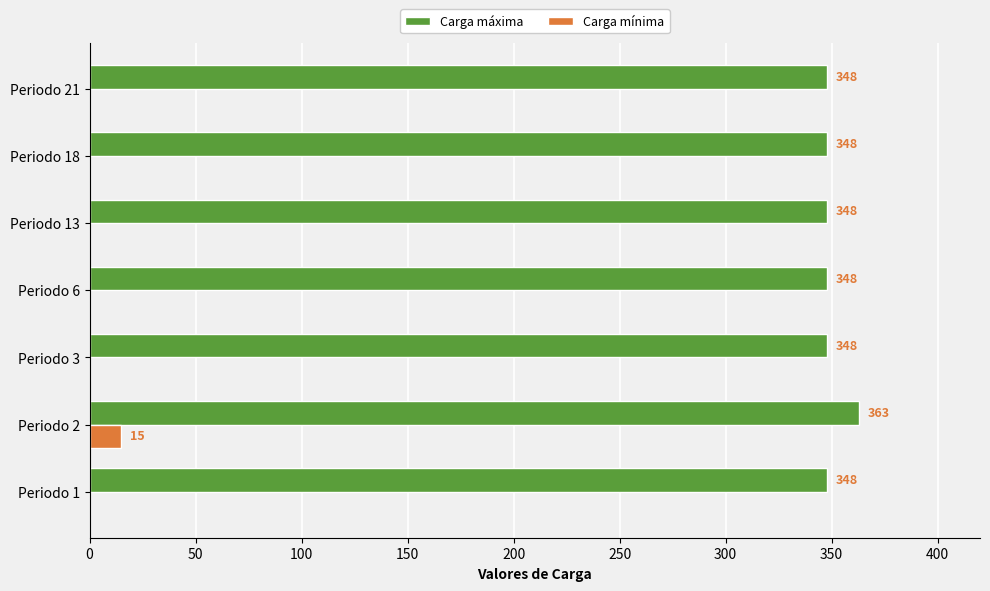

What is the highest value of the Carga máxima series?

363